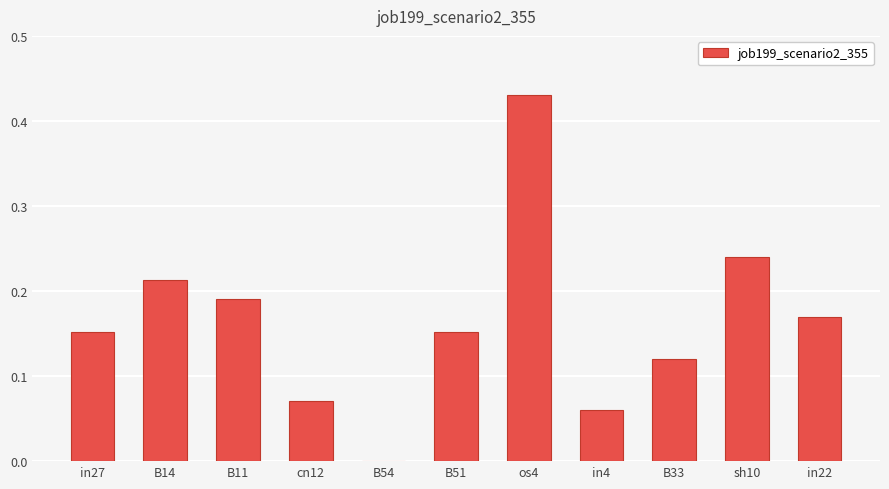

Is it true that the value at in4 is 0.0?

False